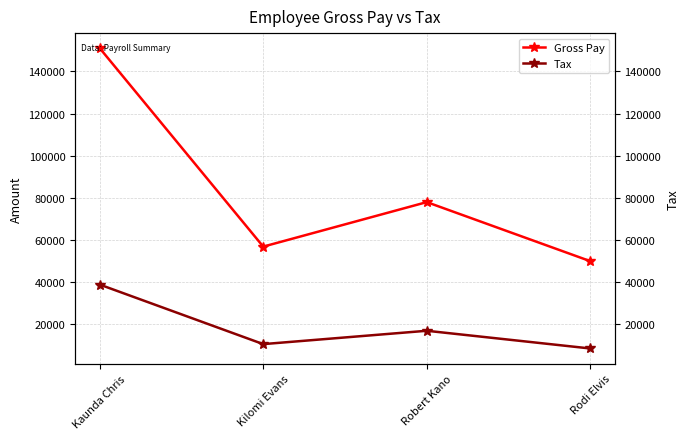

True or false: Tax and Gross Pay cross at least once.

False